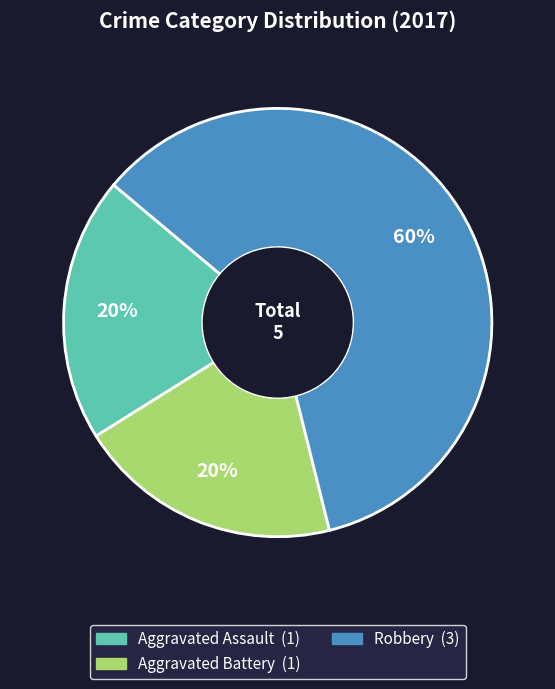

How many slices are in this pie chart?

3